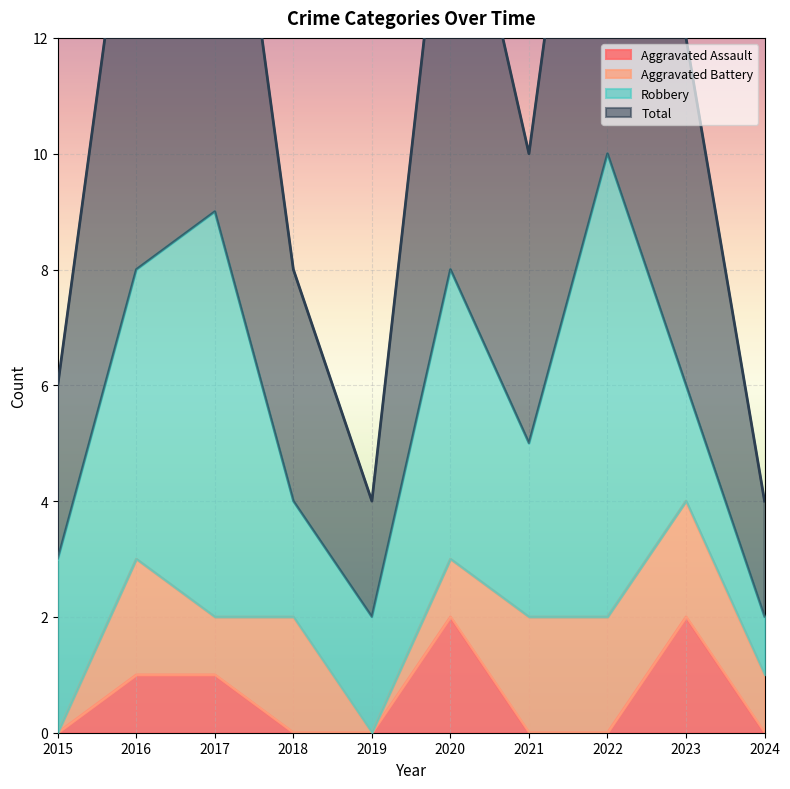

In Aggravated Assault, how many points are higher than both neighbors (excluding endpoints)?

2